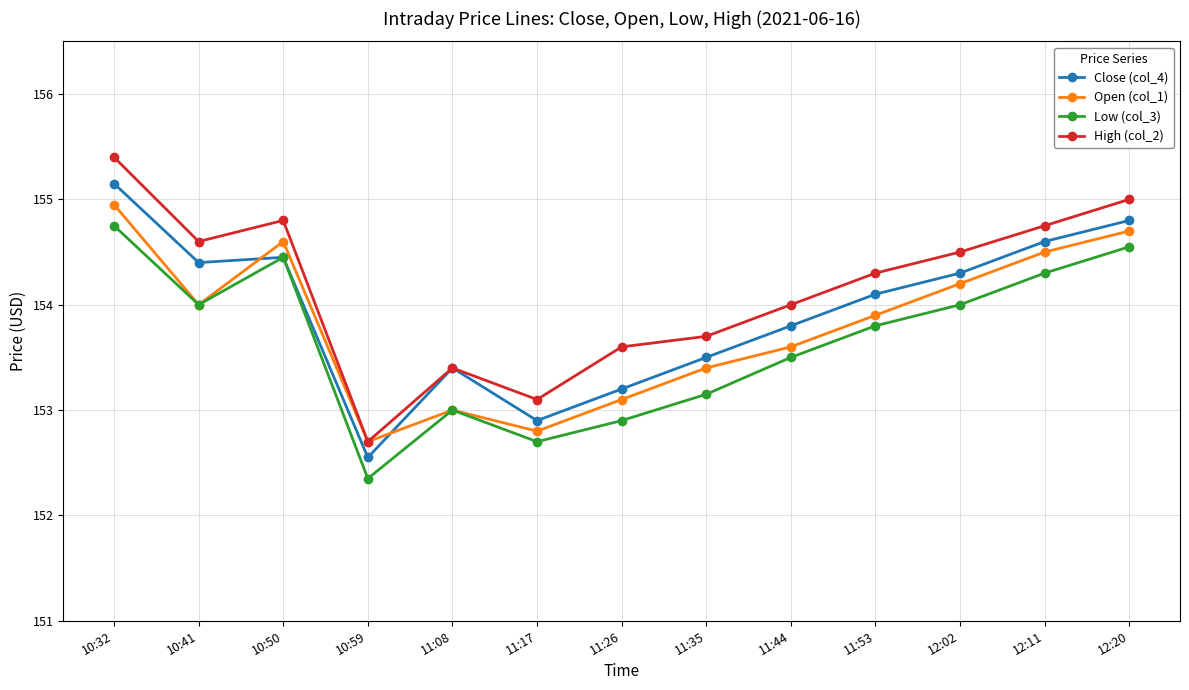

What is the greatest value displayed?

155.4